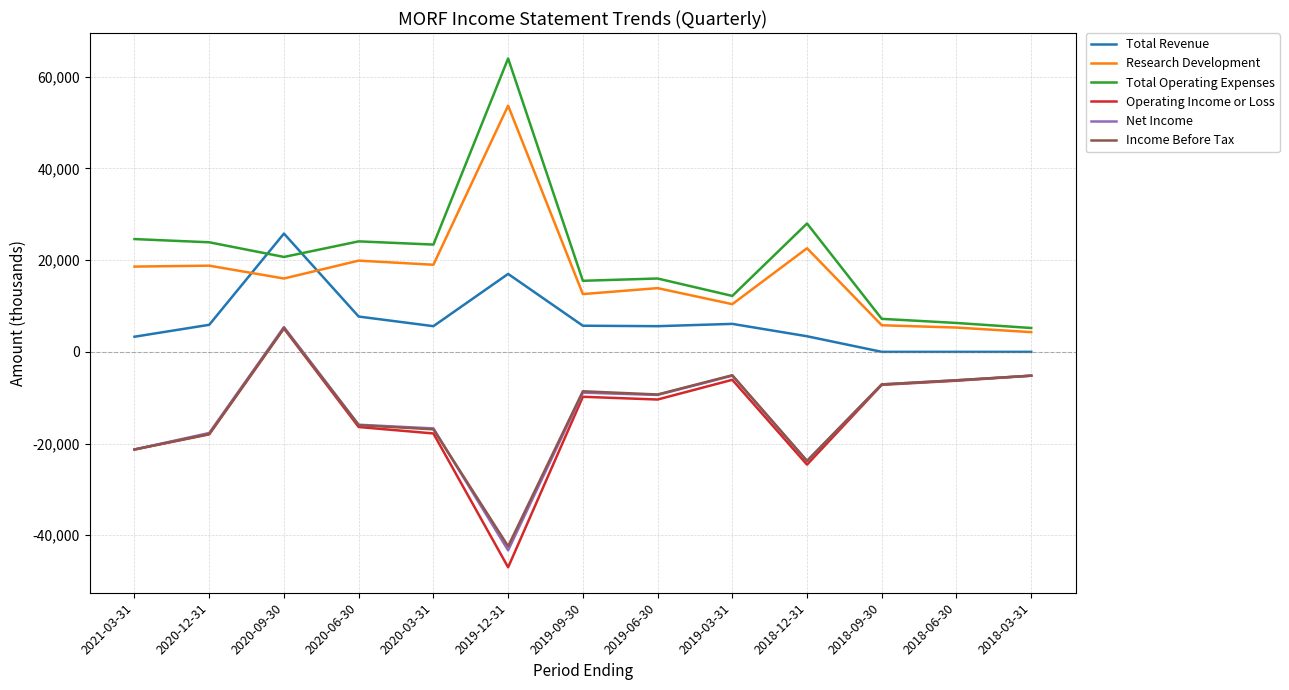

The Total Operating Expenses series shows 10557 at 2018-06-30. True or false?

False